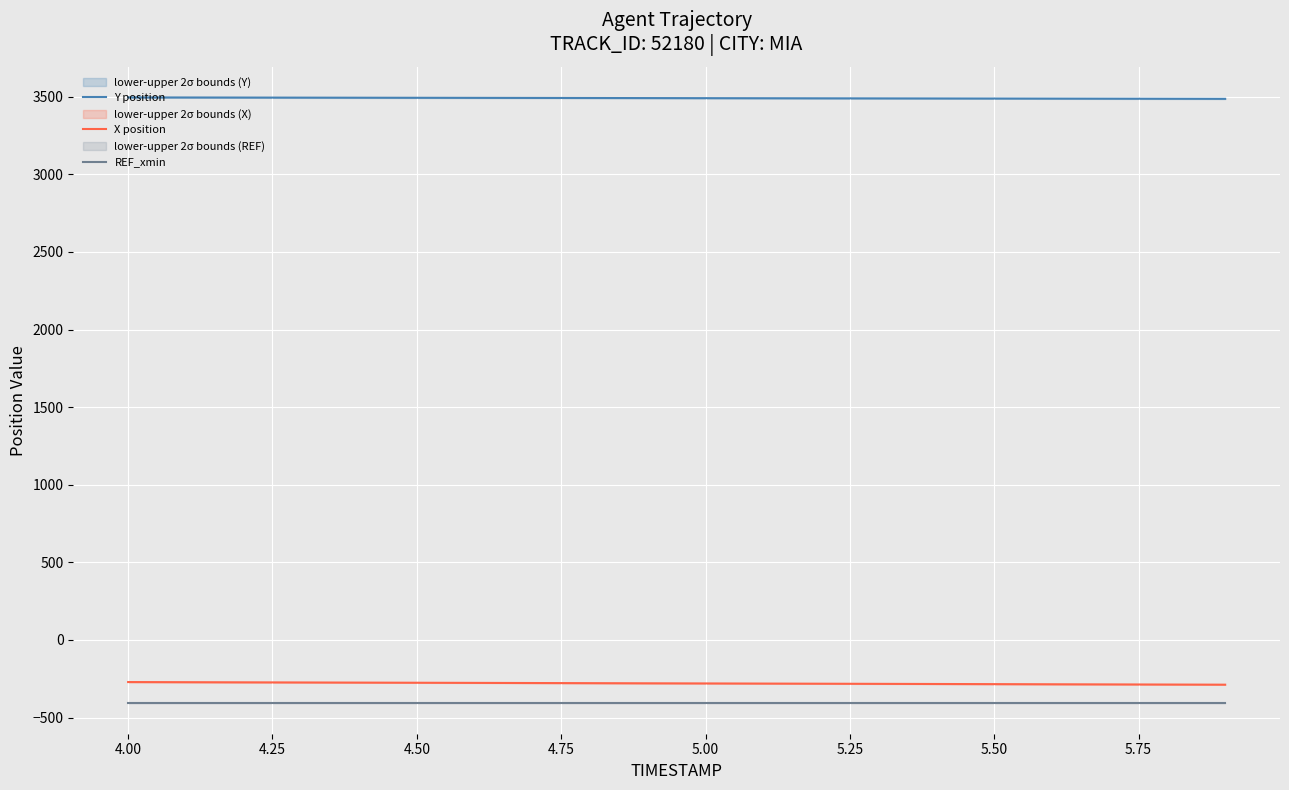

What is the difference between the second highest and minimum values in the Y position series?

8.6